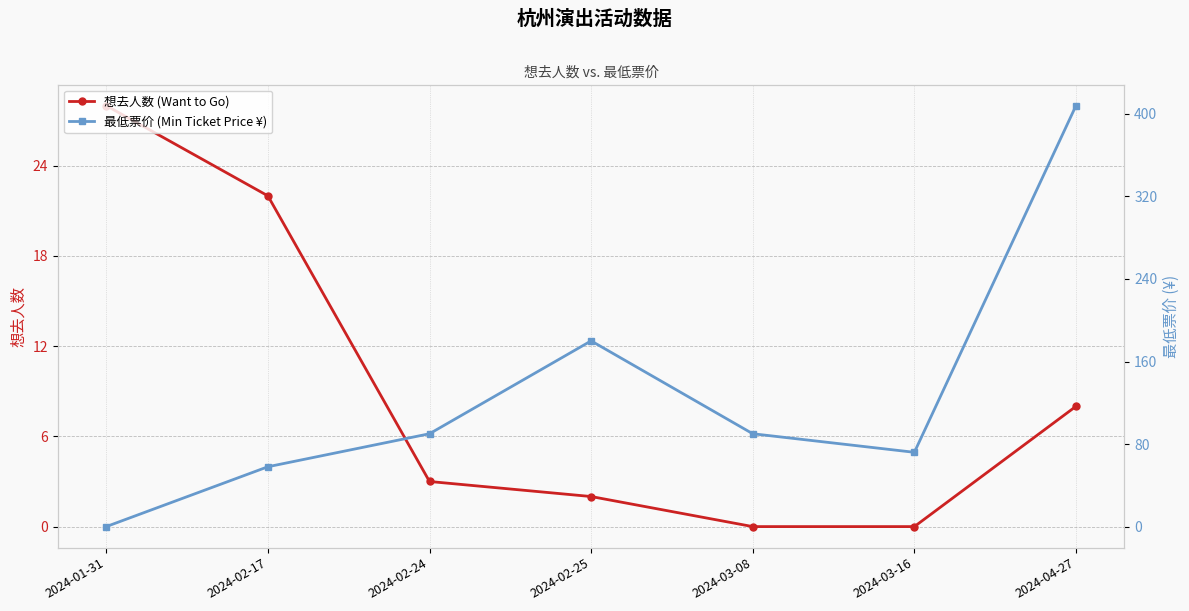

What are all the series names shown in the legend?

想去人数 (Want to Go), 最低票价 (Min Ticket Price ¥)